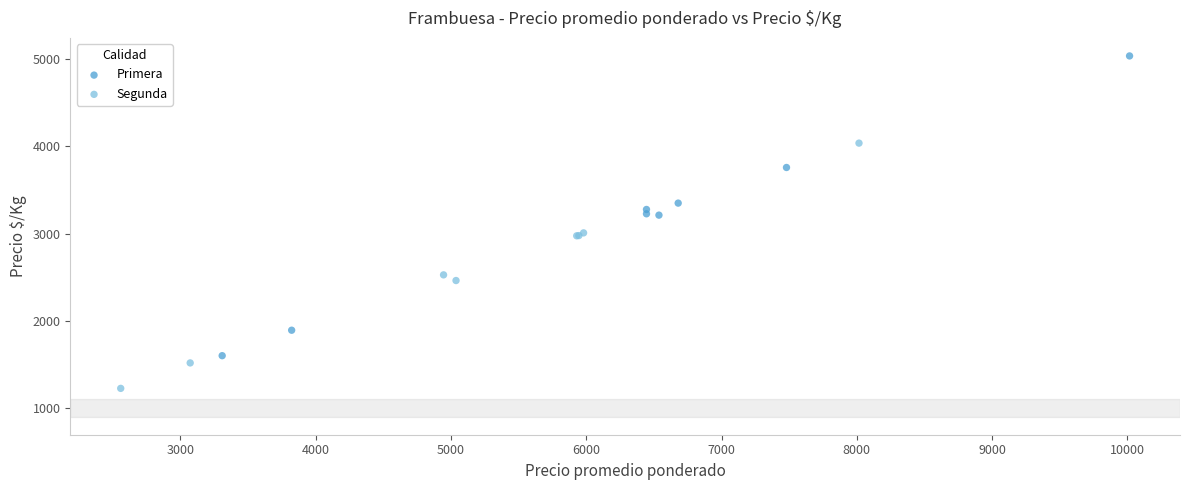

Which series contains the highest Y value?

Primera